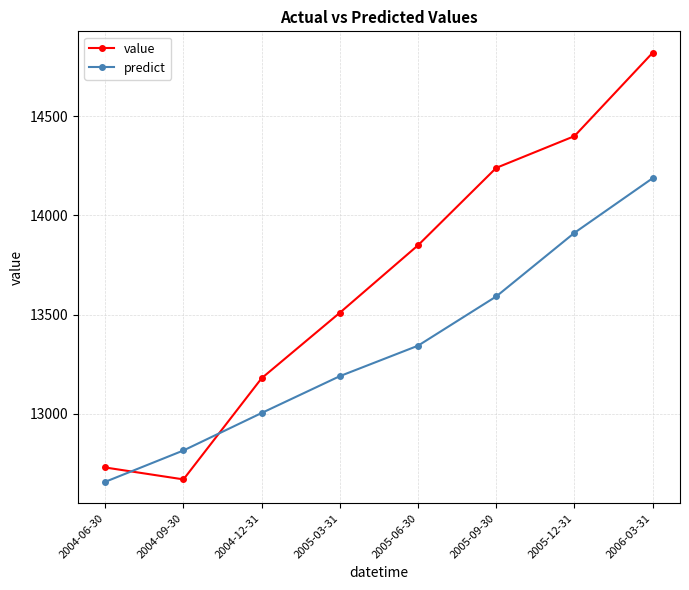

What position from the right is 2004-12-31?

6